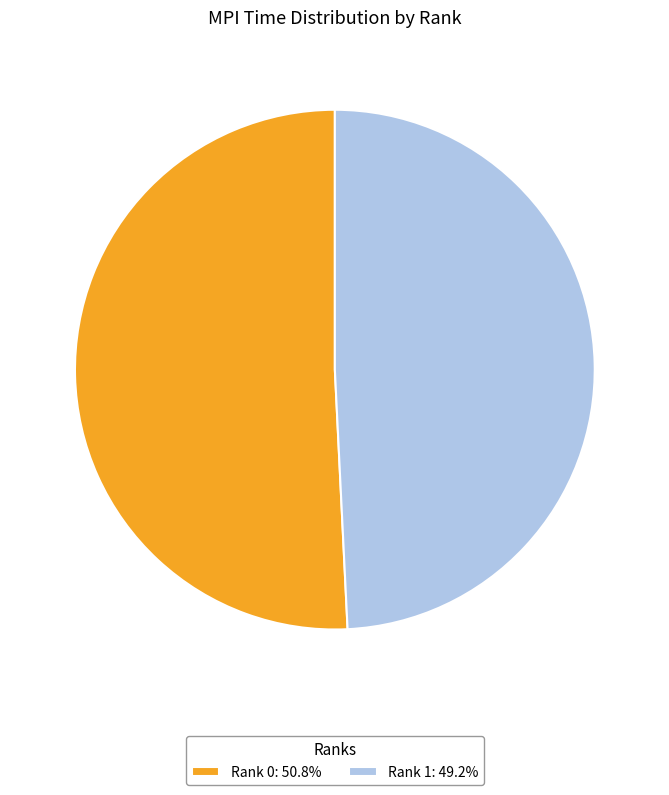

Which category accounts for the majority?

Rank 0